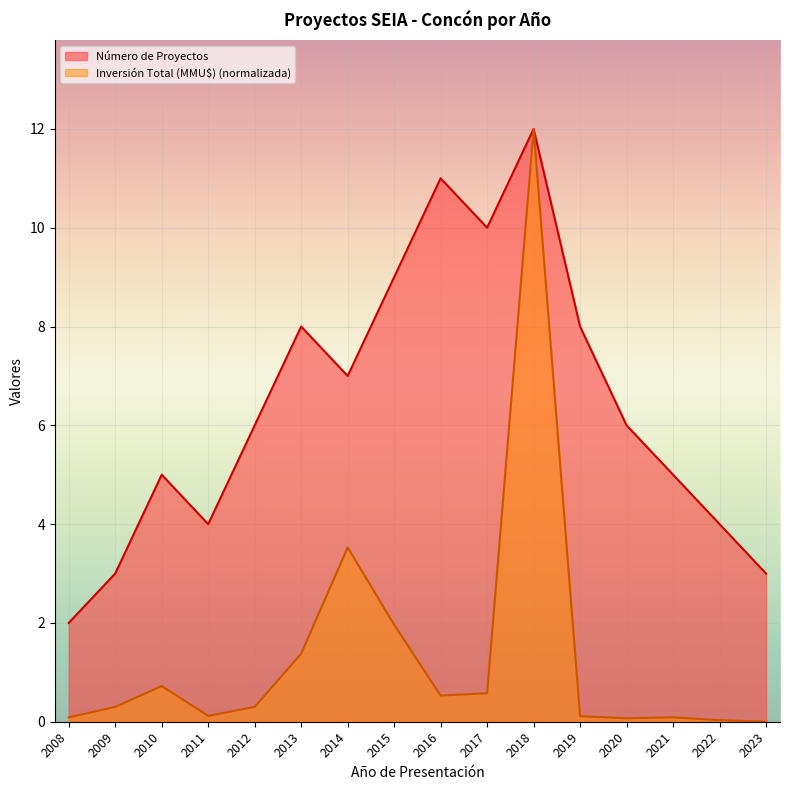

How many interior local peaks does the Número de Proyectos series have?

4